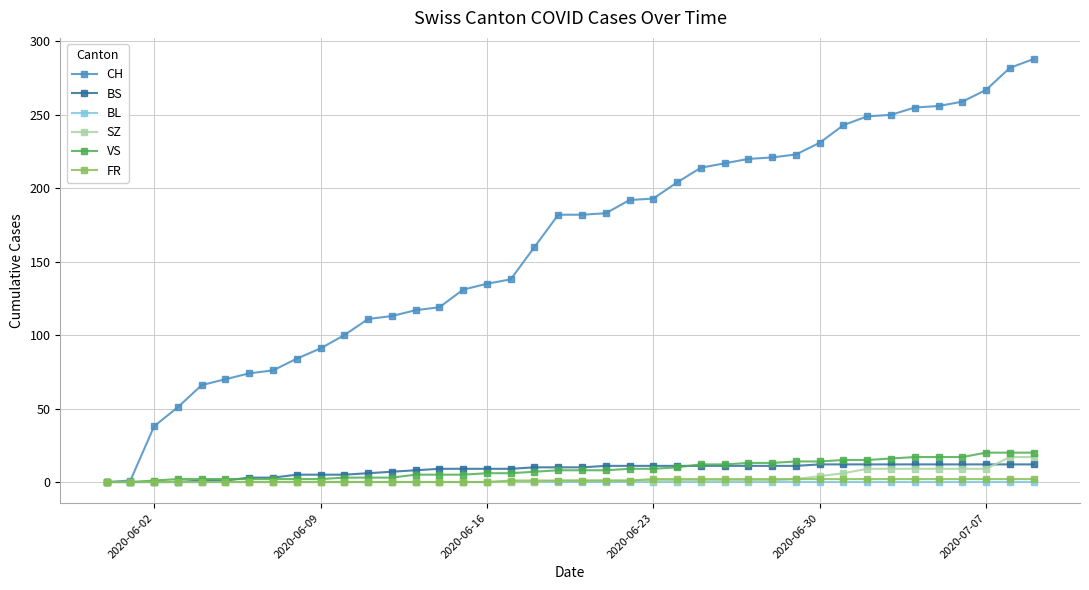

At how many categories does at least one series exceed 149?

22